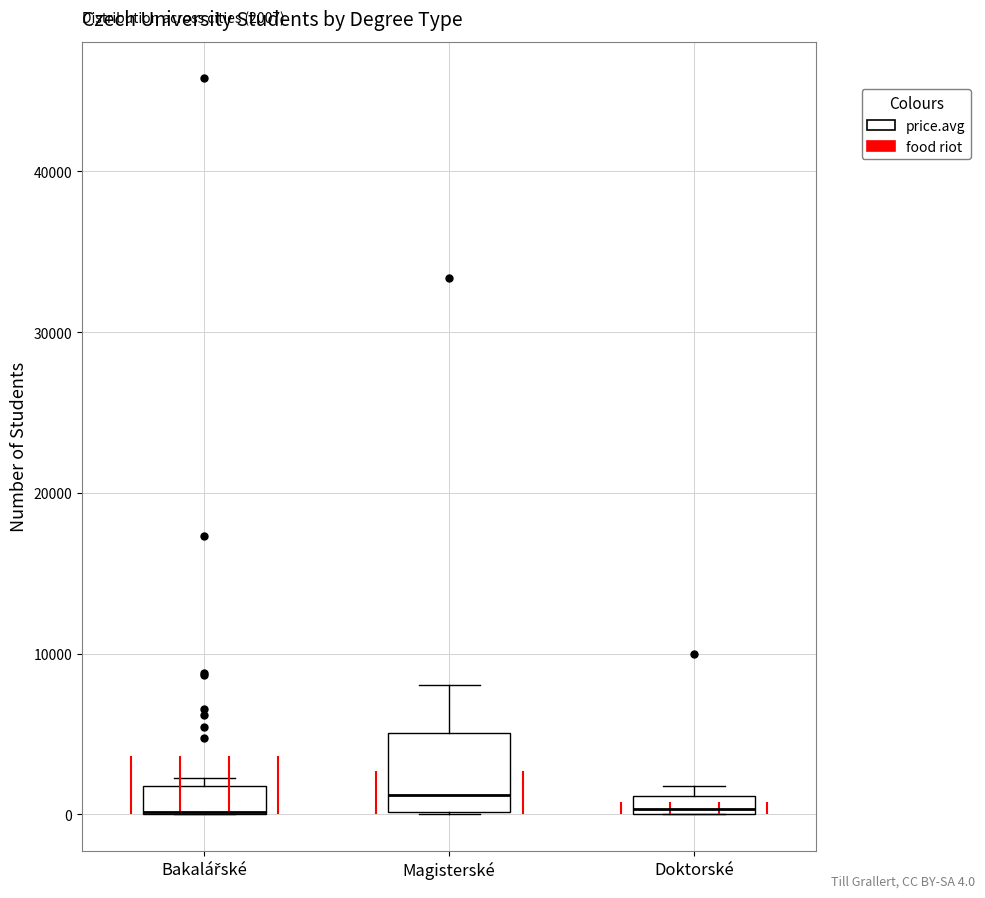

Comparing the boxes themselves (not the whiskers), which one is the tallest?

Magisterské